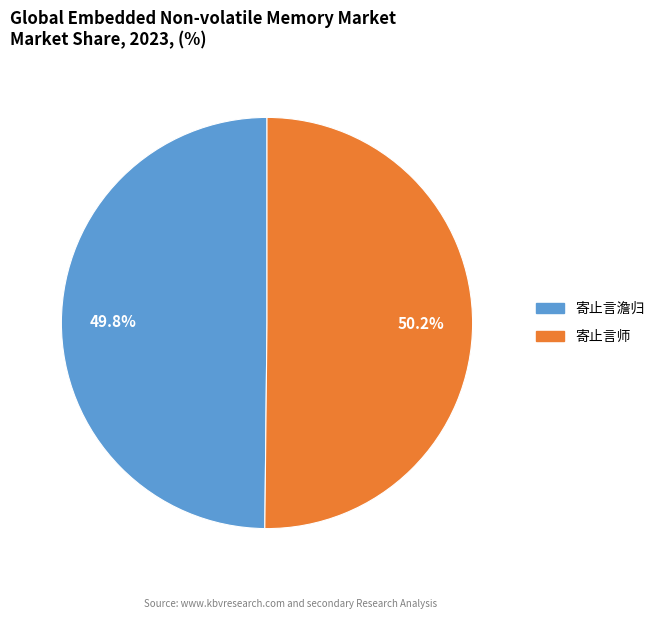

To the nearest percent, what percentage of the pie is 寄止言师?

50%